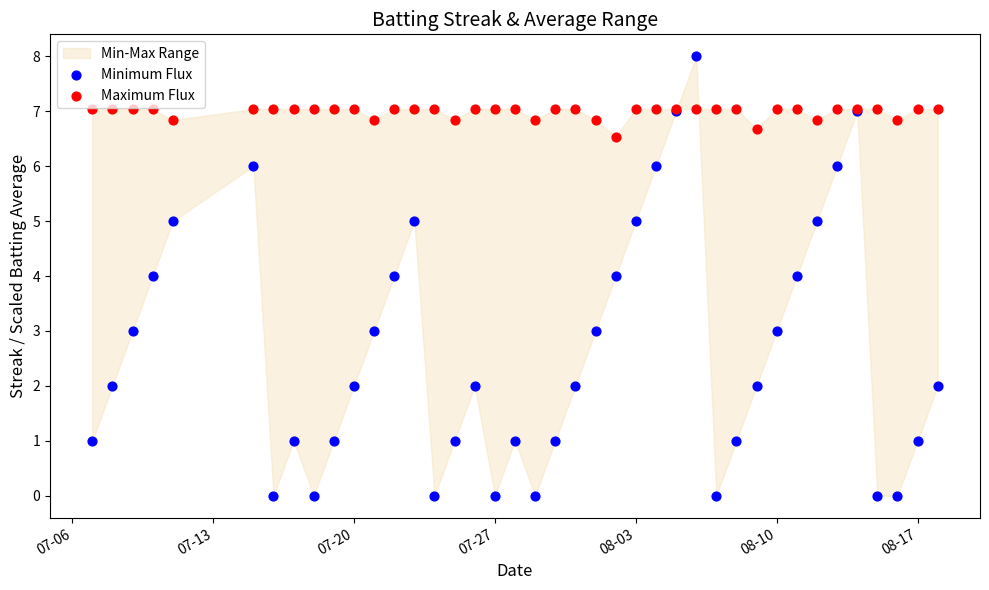

Which series reaches the maximum Y coordinate?

Minimum Flux